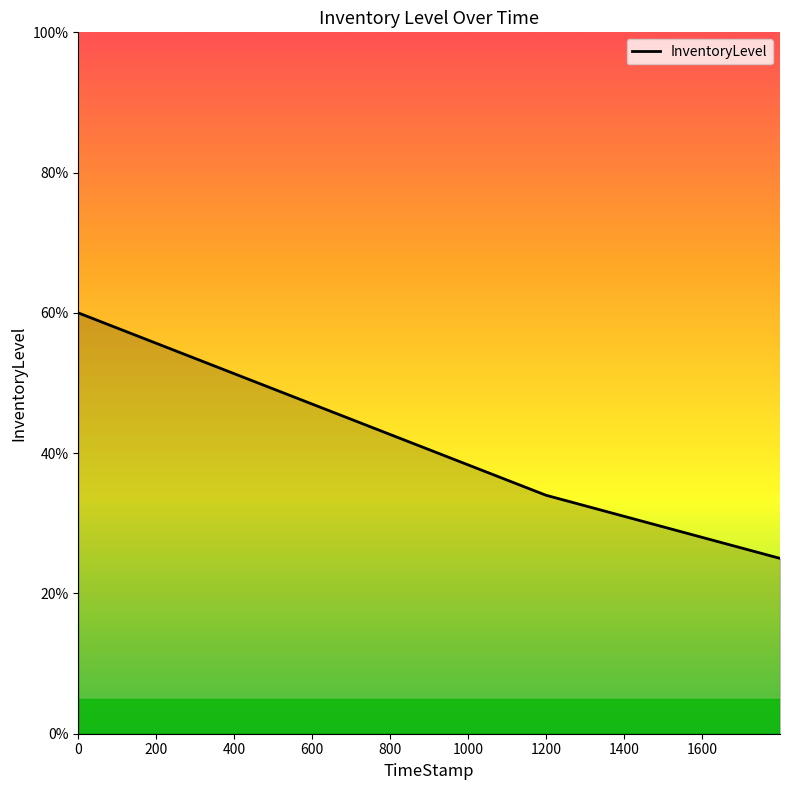

Does the chart display data point markers on the line(s)?

No